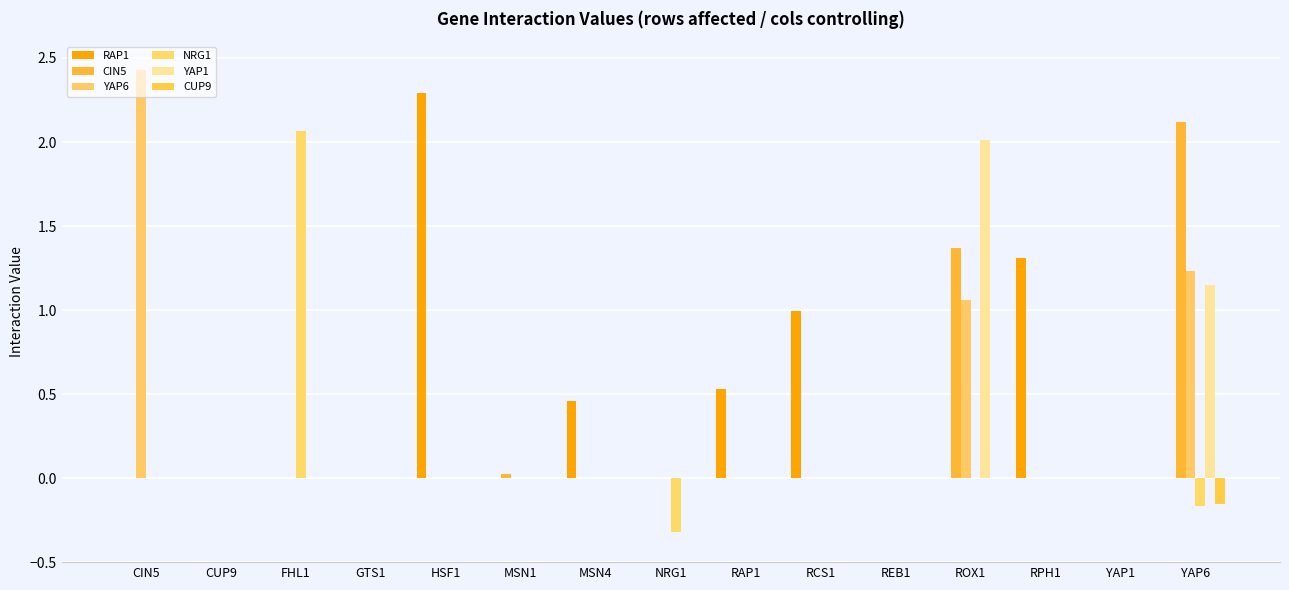

What is the maximum value shown in the chart?

2.4